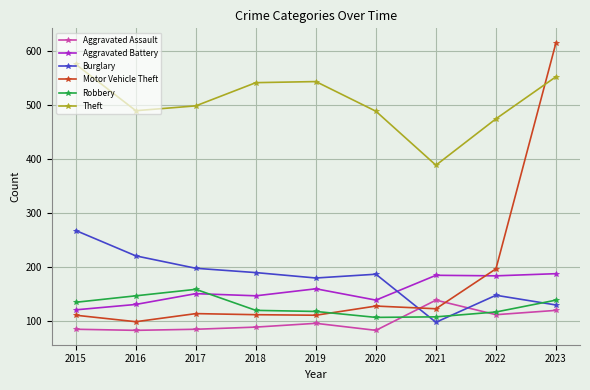

Which series has the largest range (max minus min)?

Motor Vehicle Theft